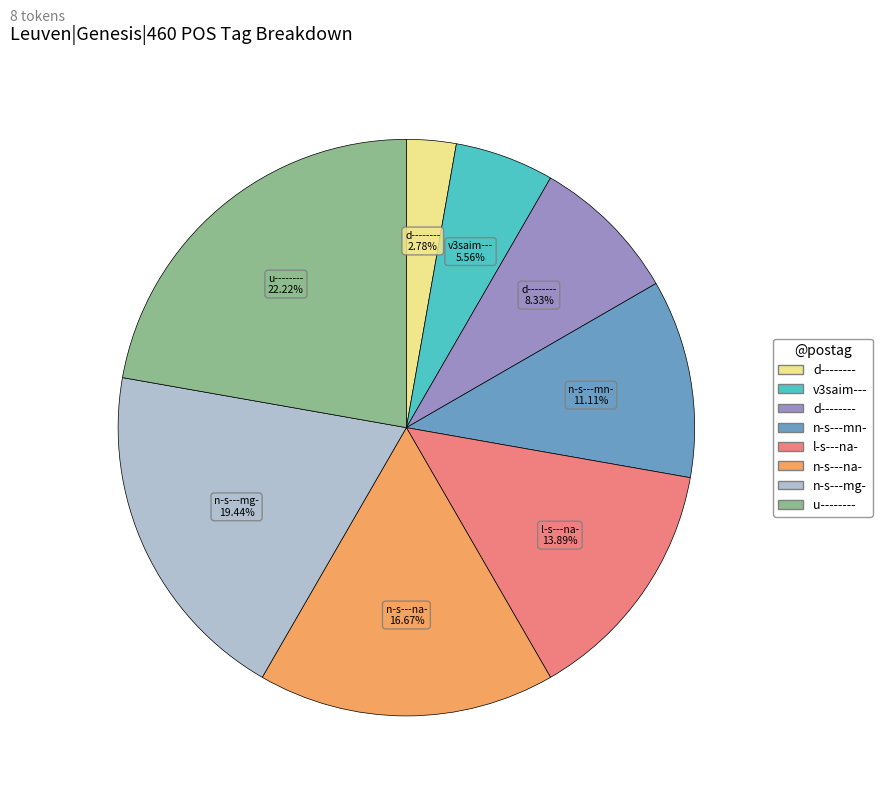

Does any single category account for the majority?

No